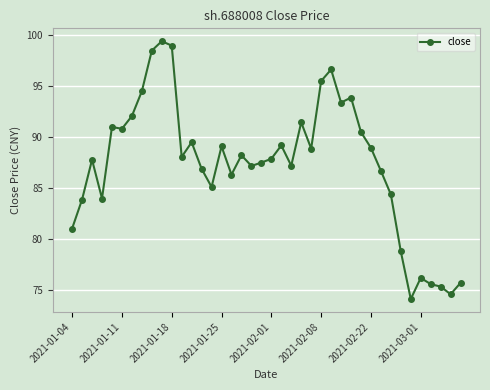

True or false: the data has more than 2 interior local peaks.

True